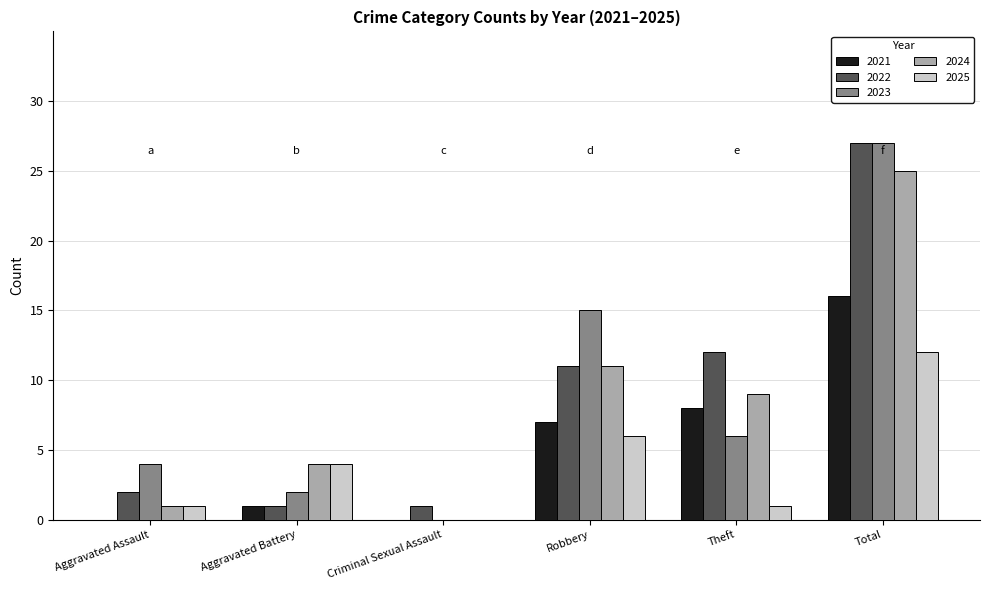

At which category is the sum across all series the highest?

Total